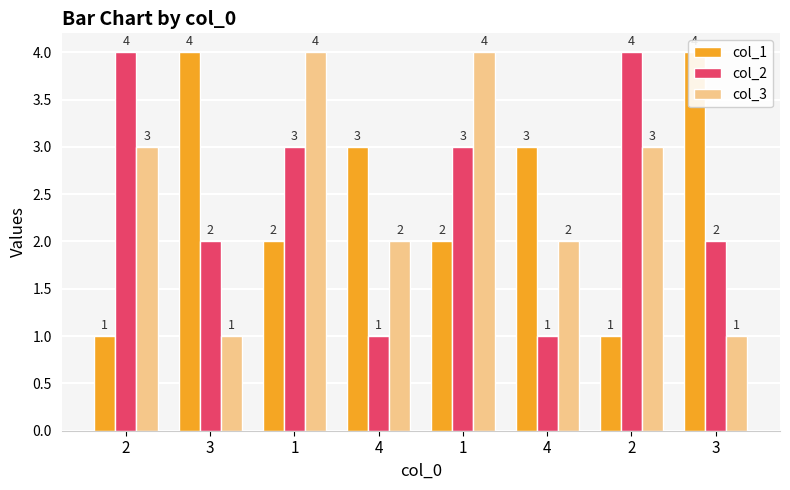

Reading right to left, extract all data points from this chart.

col_1: 4	1	3	2	3	2	4	1
col_2: 2	4	1	3	1	3	2	4
col_3: 1	3	2	4	2	4	1	3